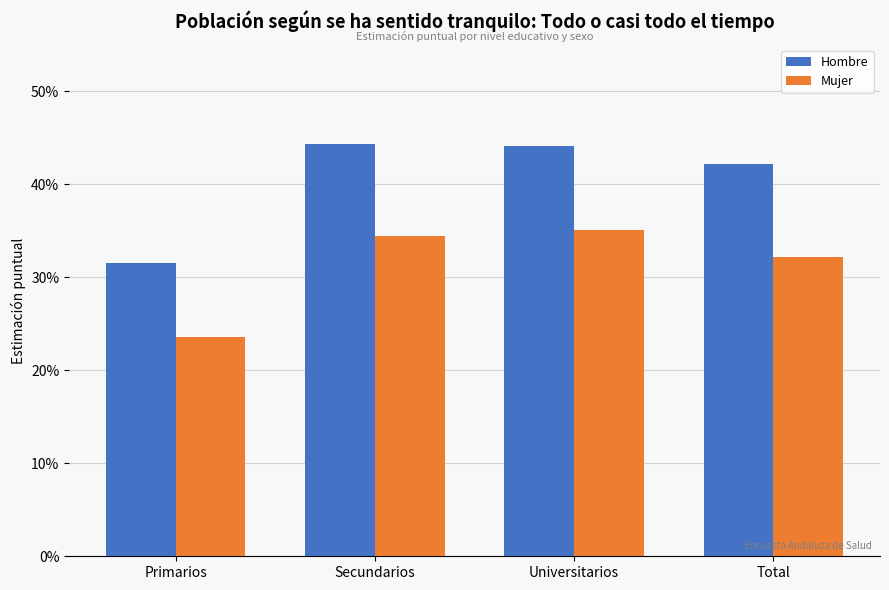

Rank the series by their average value, from highest to lowest.

Hombre, Mujer